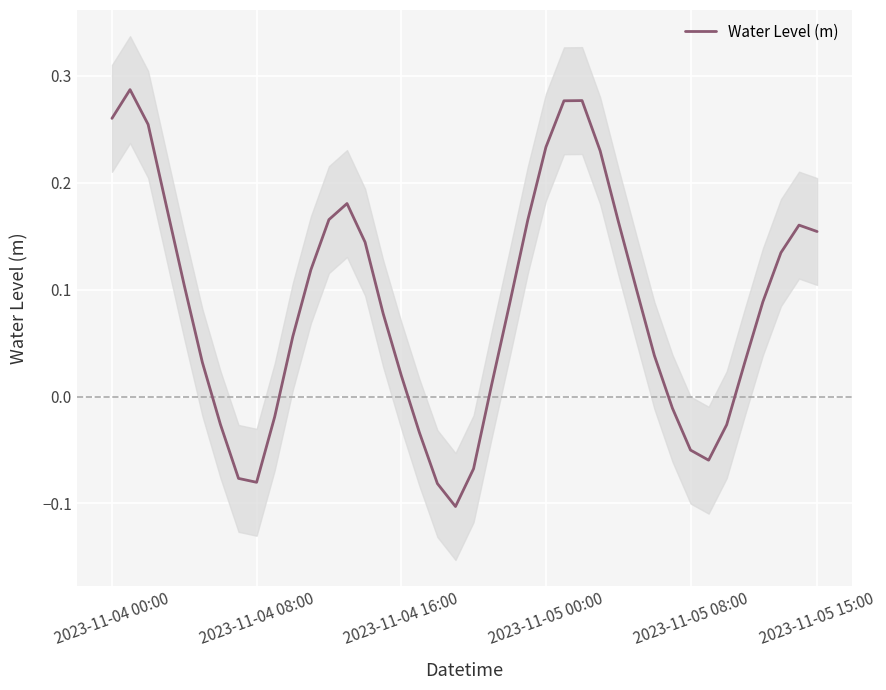

Is it true that the value at 2023-11-04 16:00 is 0.4?

False